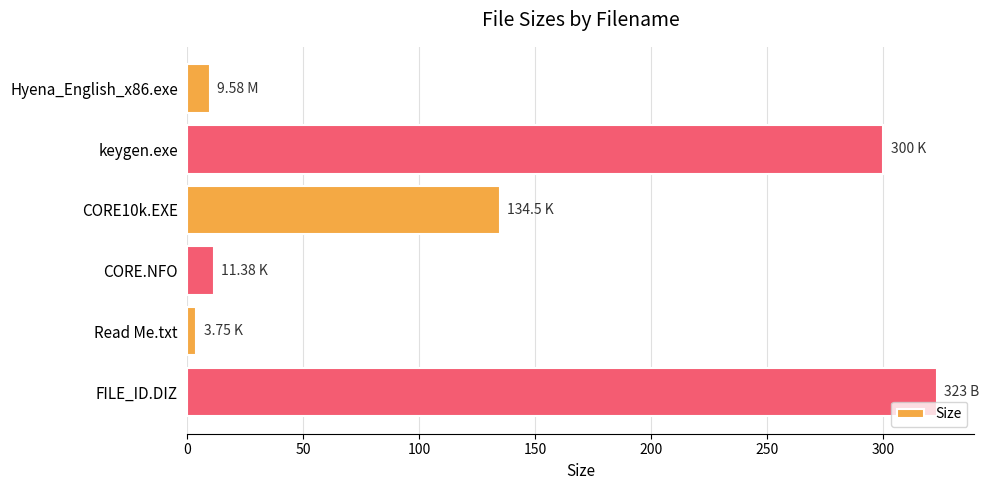

What is the label of the 2nd bar from the top?

keygen.exe